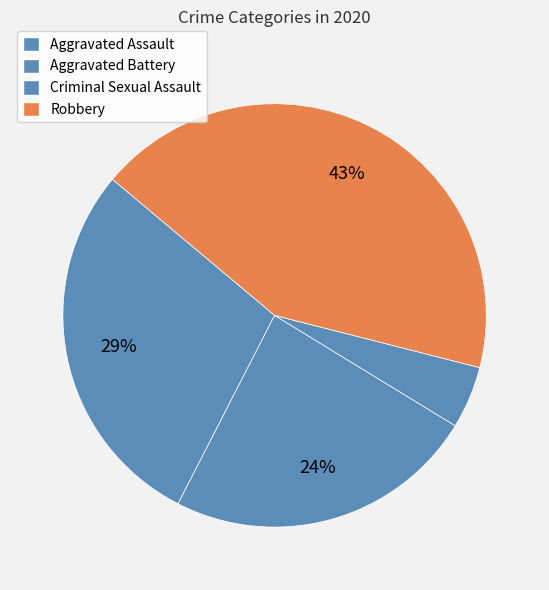

How many segments does this pie chart have?

4